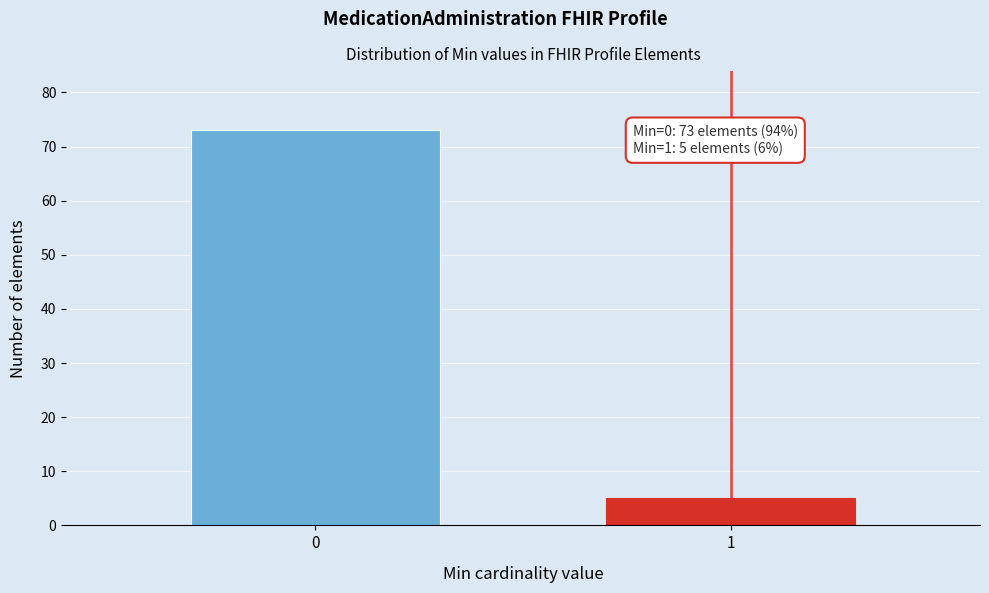

Reading left to right, list all the values displayed in this chart.

73	5